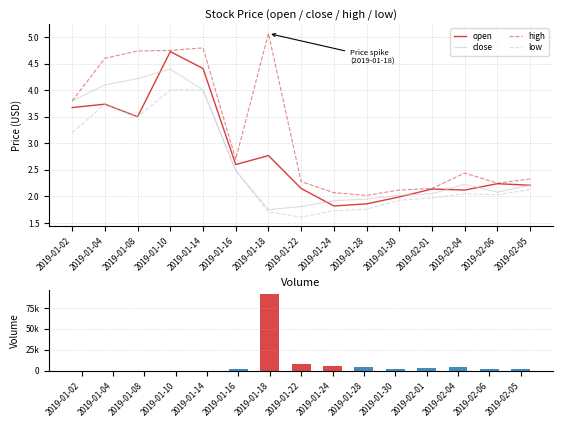

How many groups of bars are there?

15